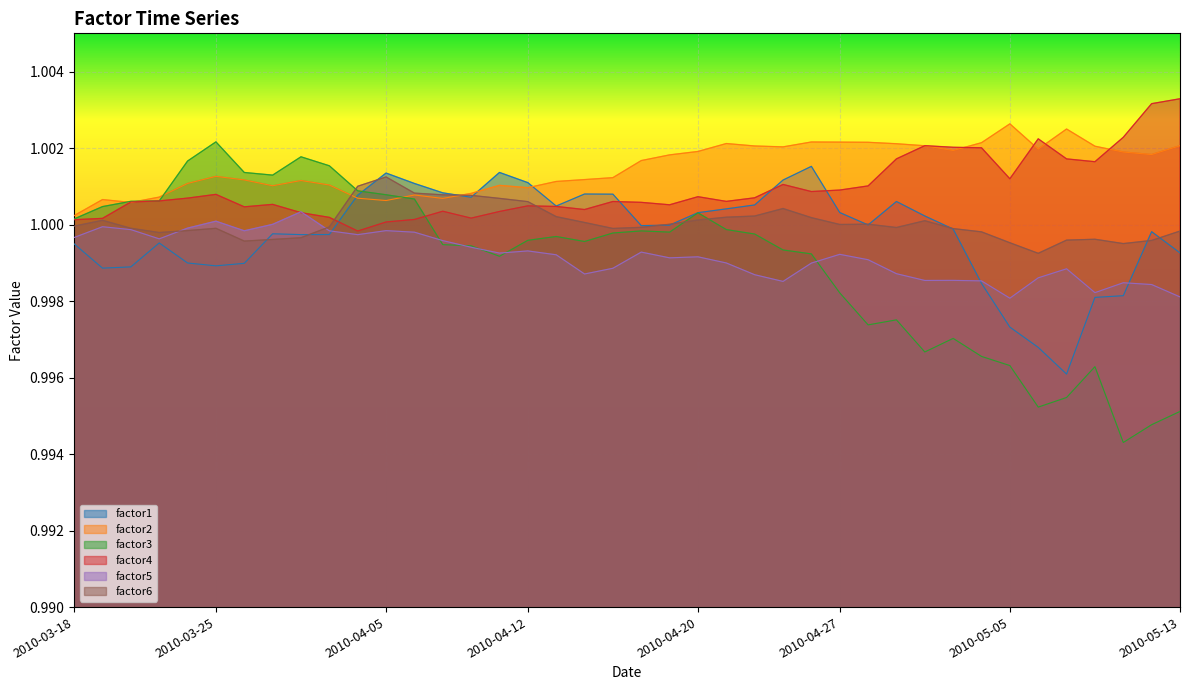

Reading left to right, transcribe all the data shown in this chart.

factor1: 1.0	1.0	1.0	1.0	1.0	1.0	1.0	1.0	1.0	1.0	1.0	1.0	1.0	1.0	1.0	1.0	1.0	1.0	1.0	1.0	1.0	1.0	1.0	1.0	1.0	1.0	1.0	1.0	1.0	1.0	1.0	1.0	1.0	1.0	1.0	1.0	1.0	1.0	1.0	1.0
factor2: 1.0	1.0	1.0	1.0	1.0	1.0	1.0	1.0	1.0	1.0	1.0	1.0	1.0	1.0	1.0	1.0	1.0	1.0	1.0	1.0	1.0	1.0	1.0	1.0	1.0	1.0	1.0	1.0	1.0	1.0	1.0	1.0	1.0	1.0	1.0	1.0	1.0	1.0	1.0	1.0
factor3: 1.0	1.0	1.0	1.0	1.0	1.0	1.0	1.0	1.0	1.0	1.0	1.0	1.0	1.0	1.0	1.0	1.0	1.0	1.0	1.0	1.0	1.0	1.0	1.0	1.0	1.0	1.0	1.0	1.0	1.0	1.0	1.0	1.0	1.0	1.0	1.0	1.0	1.0	1.0	1.0
factor4: 1.0	1.0	1.0	1.0	1.0	1.0	1.0	1.0	1.0	1.0	1.0	1.0	1.0	1.0	1.0	1.0	1.0	1.0	1.0	1.0	1.0	1.0	1.0	1.0	1.0	1.0	1.0	1.0	1.0	1.0	1.0	1.0	1.0	1.0	1.0	1.0	1.0	1.0	1.0	1.0
factor5: 1.0	1.0	1.0	1.0	1.0	1.0	1.0	1.0	1.0	1.0	1.0	1.0	1.0	1.0	1.0	1.0	1.0	1.0	1.0	1.0	1.0	1.0	1.0	1.0	1.0	1.0	1.0	1.0	1.0	1.0	1.0	1.0	1.0	1.0	1.0	1.0	1.0	1.0	1.0	1.0
factor6: 1.0	1.0	1.0	1.0	1.0	1.0	1.0	1.0	1.0	1.0	1.0	1.0	1.0	1.0	1.0	1.0	1.0	1.0	1.0	1.0	1.0	1.0	1.0	1.0	1.0	1.0	1.0	1.0	1.0	1.0	1.0	1.0	1.0	1.0	1.0	1.0	1.0	1.0	1.0	1.0